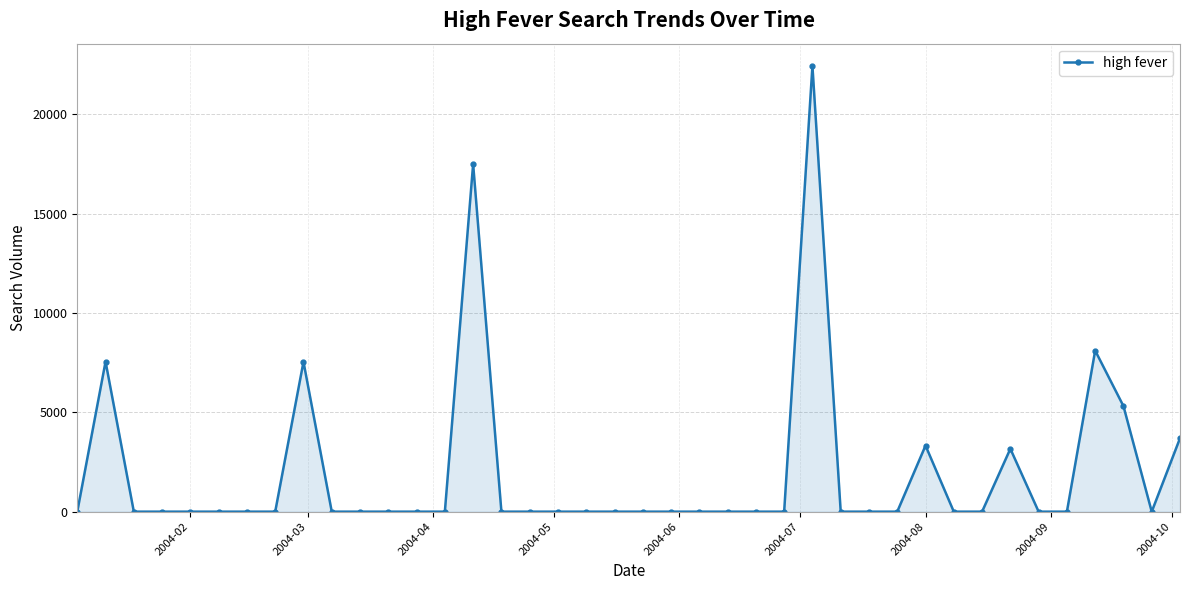

What is the difference between the maximum and minimum values?

22423.8